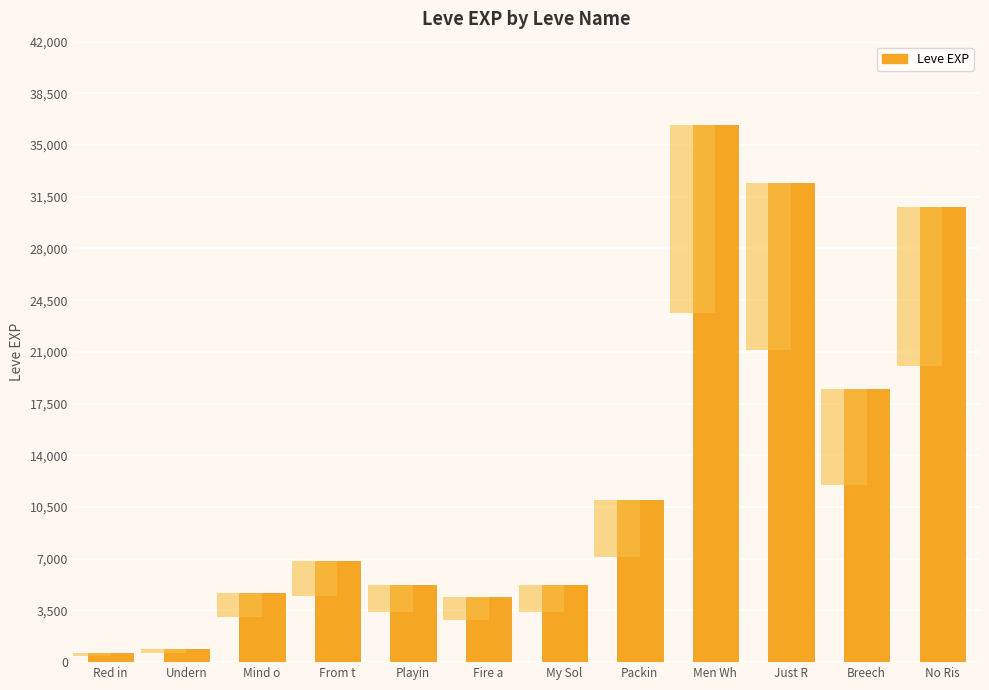

Reading right to left, transcribe all the data shown in this chart.

No Ris=30820	Breech=18490	Just R=32460	Men Wh=36390	Packin=10970	My Sol=5220	Fire a=4410	Playin=5220	From t=6840	Mind o=4660	Undern=900	Red in=630